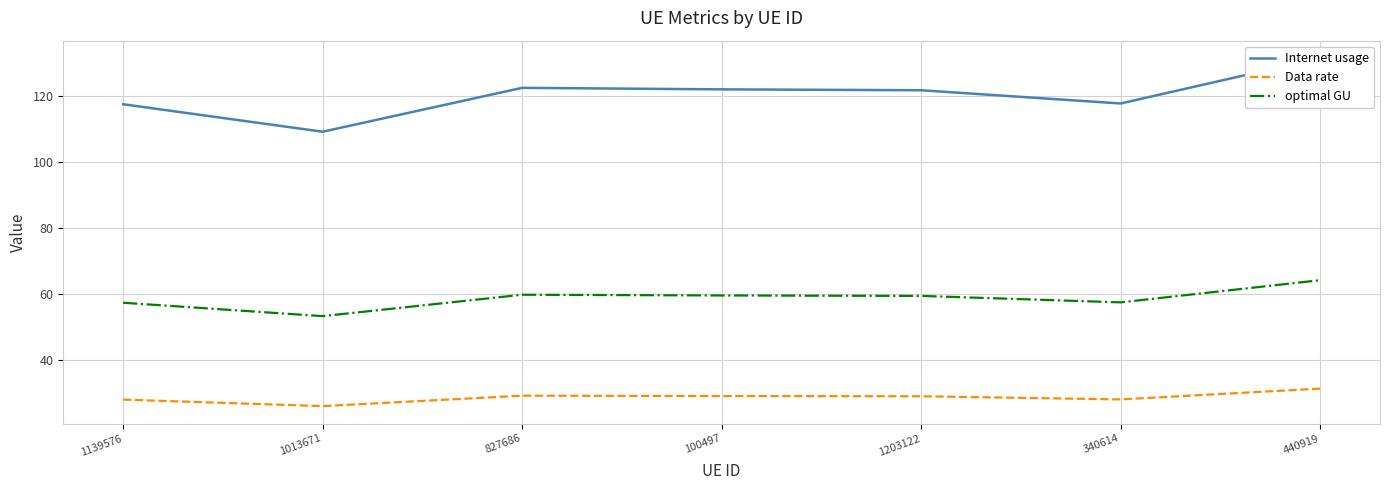

Rank the series by their average value, from highest to lowest.

Internet usage, optimal GU, Data rate